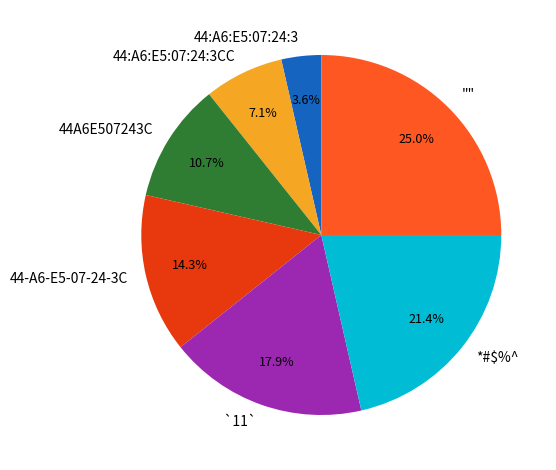

Does any single category account for the majority?

No